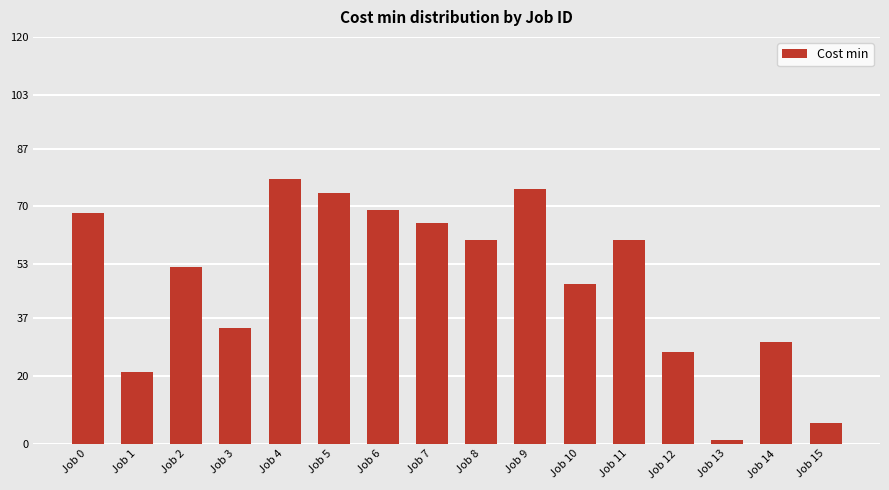

What is the value of the 7th bar from the left?

69